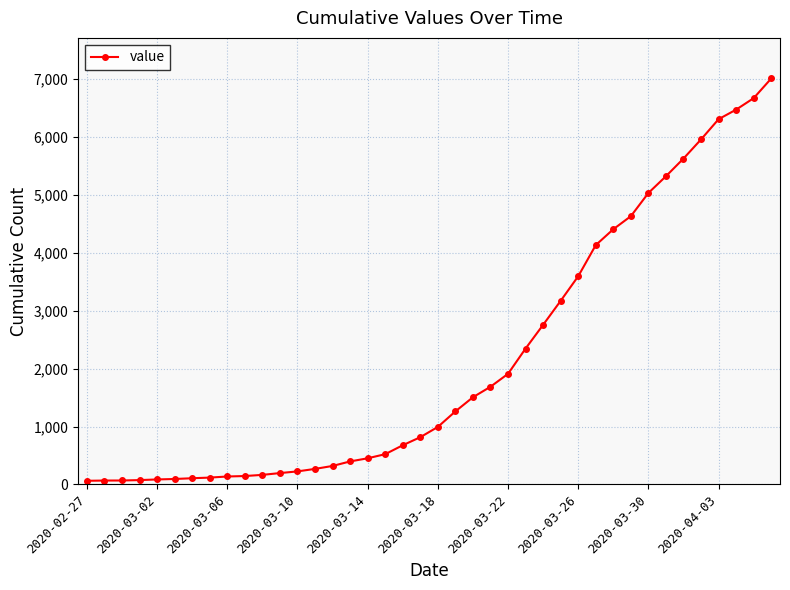

What is the difference between the maximum and minimum values?

6939